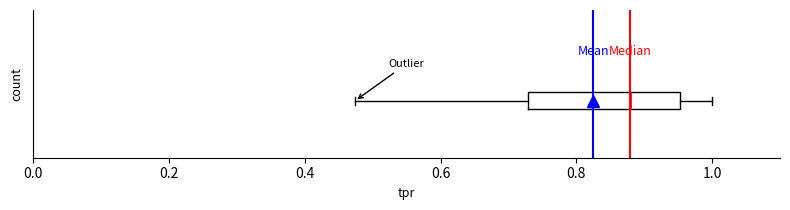

Read this box plot against the x-axis: the position of the median line, the range covered by the box, and the ends of both whiskers. The values are not printed on the chart, so give them approximately, as read against the axis.

median 0.88, box 0.72 to 0.96, whiskers 0.48 to 1.00